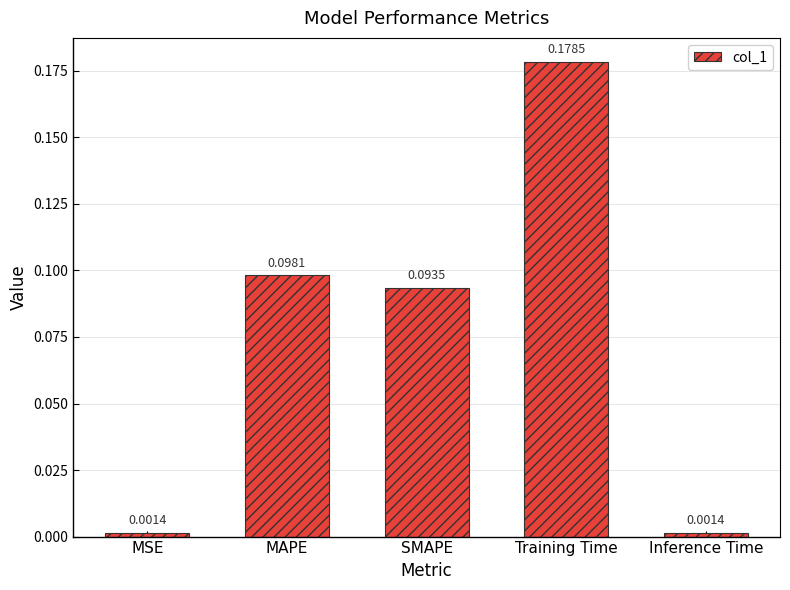

What is the label of the 3rd bar from the right?

SMAPE